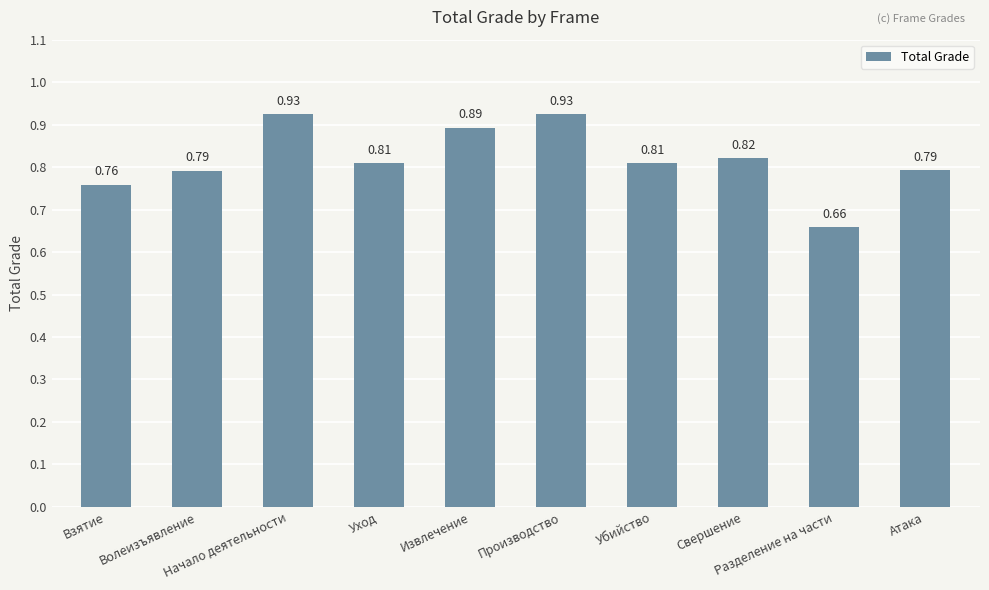

True or false: the data shows 0.2 at Волеизъявление.

False